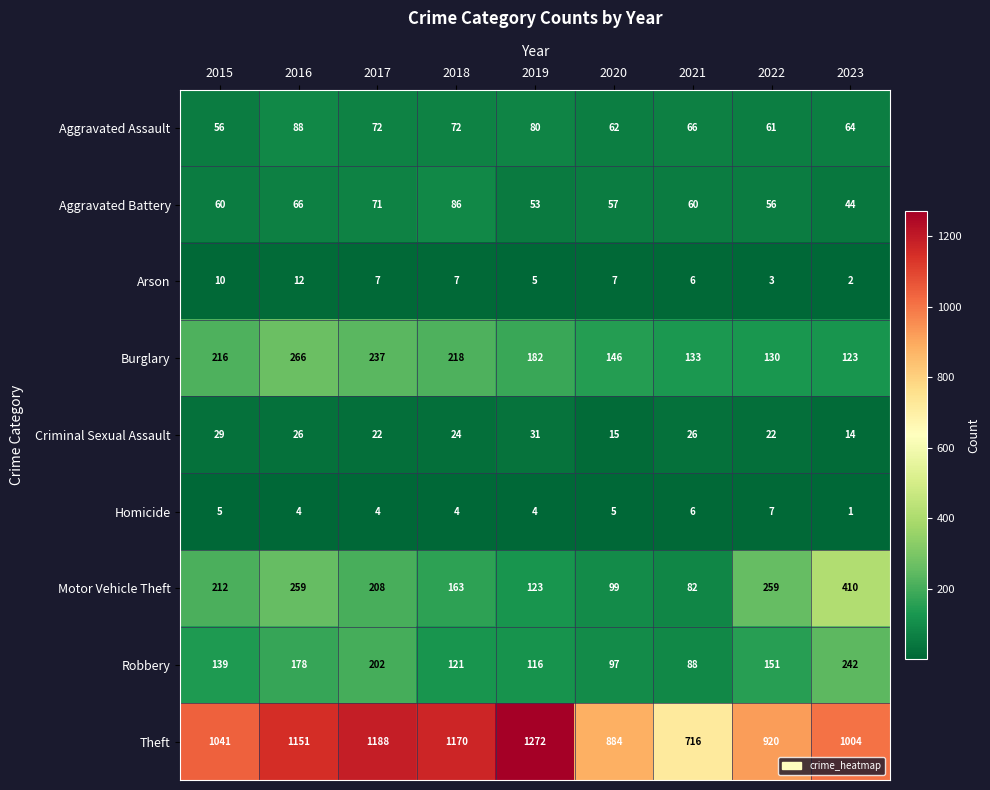

What is the sum of the Burglary values at 2019 and 2022?

312